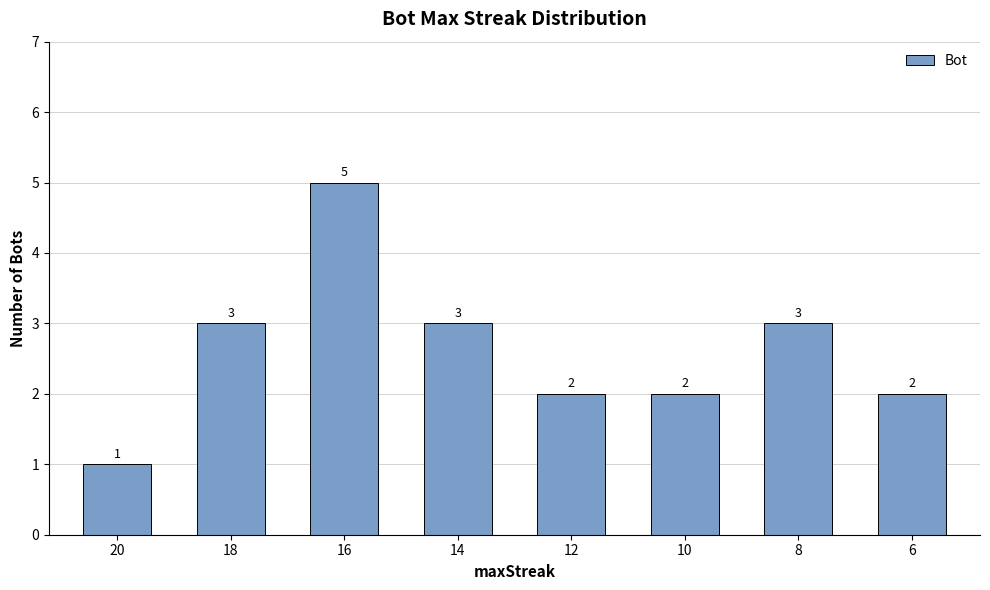

Count the values in the range 2 to 3.

6